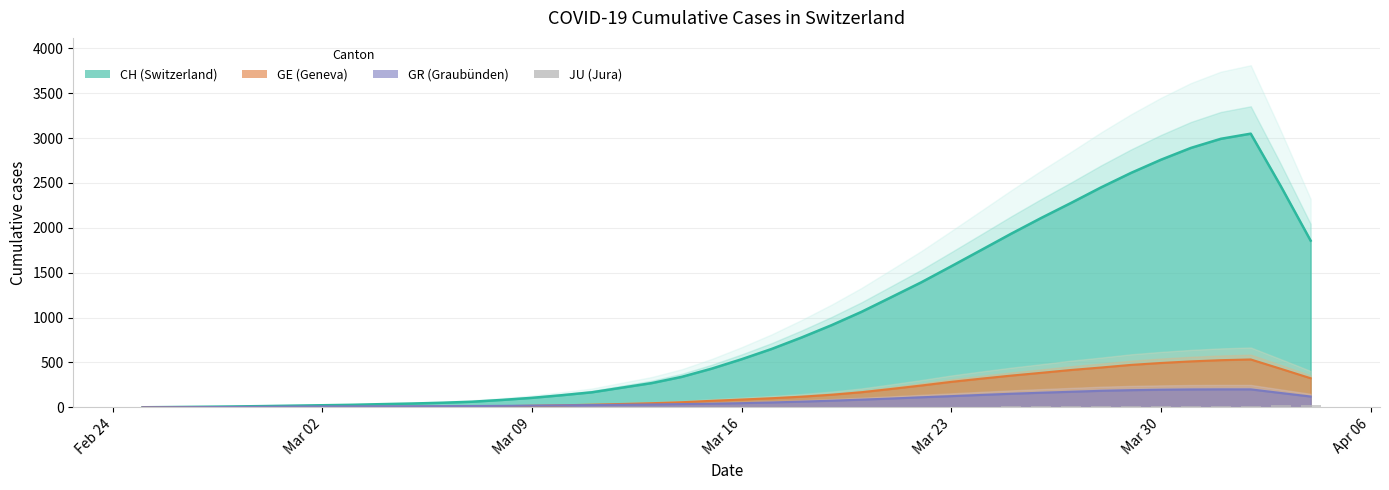

How many values exceed 0?

16